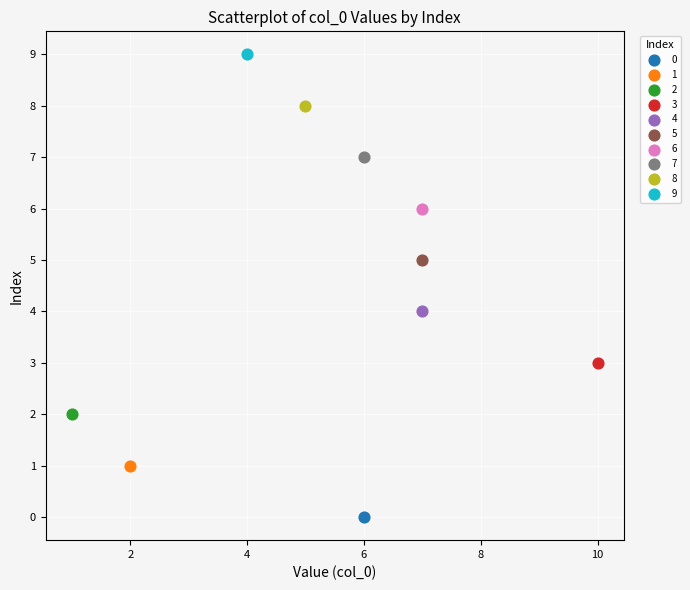

Which series contains the lowest Y value?

0